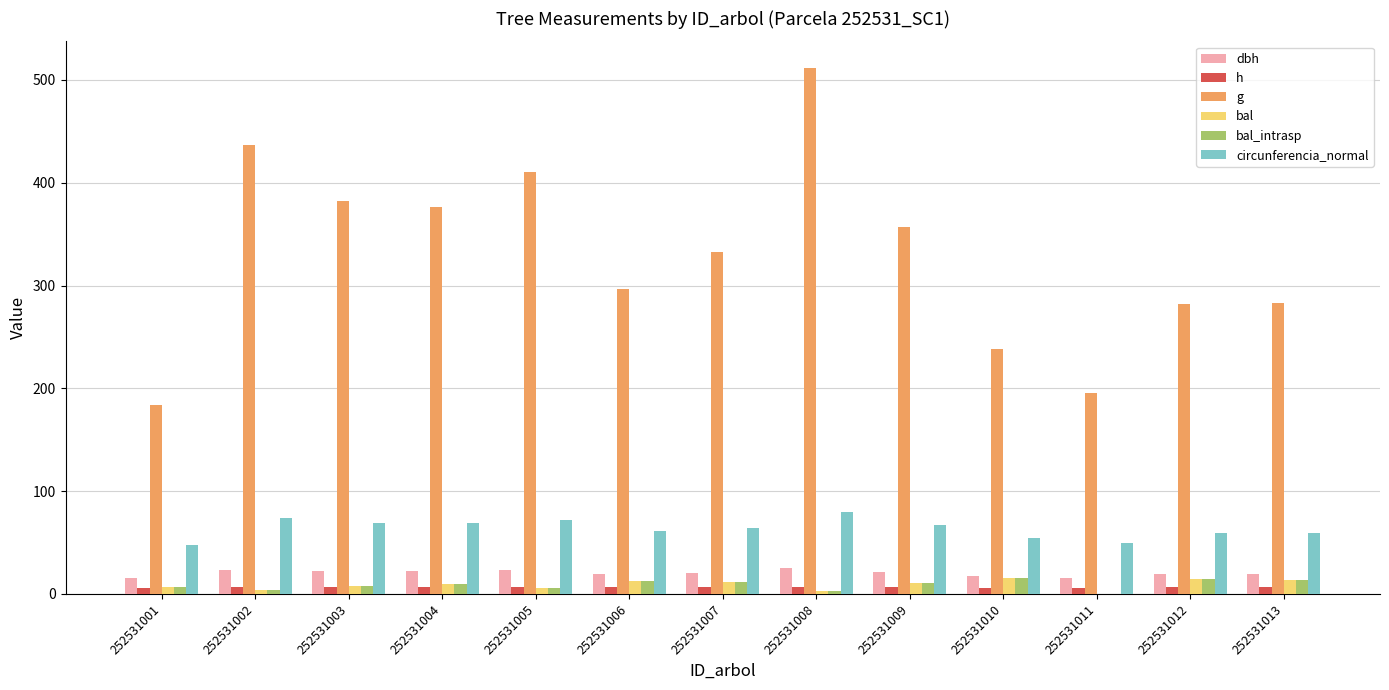

What is the difference between the dbh values at 252531008 and 252531002?

2.0